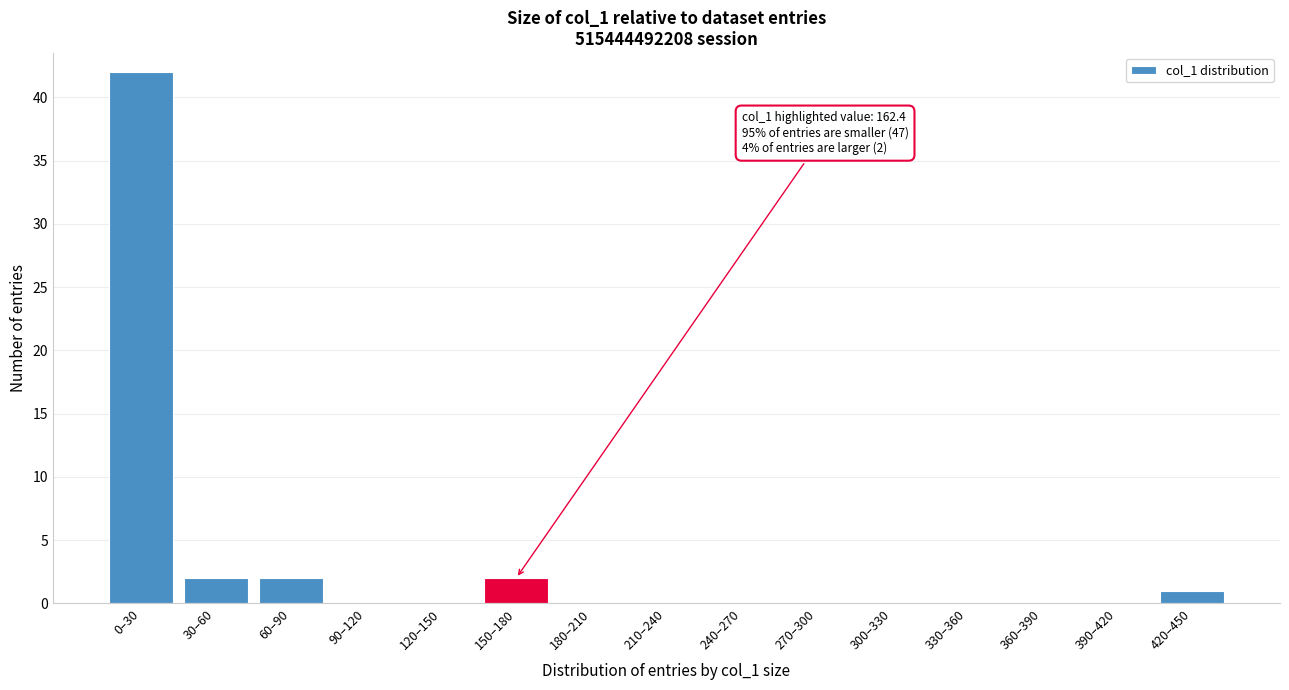

Reading right to left, extract all data points from this chart.

420–450=1	390–420=0	360–390=0	330–360=0	300–330=0	270–300=0	240–270=0	210–240=0	180–210=0	150–180=2	120–150=0	90–120=0	60–90=2	30–60=2	0–30=42